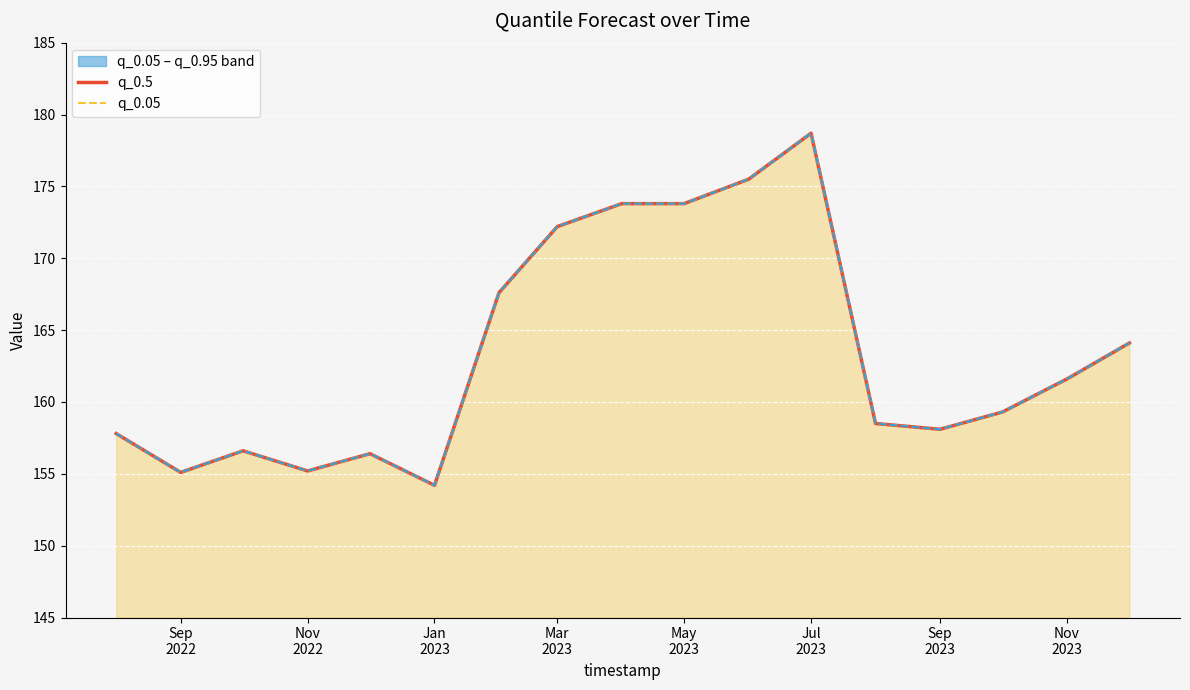

At how many categories does at least one series exceed 175?

2